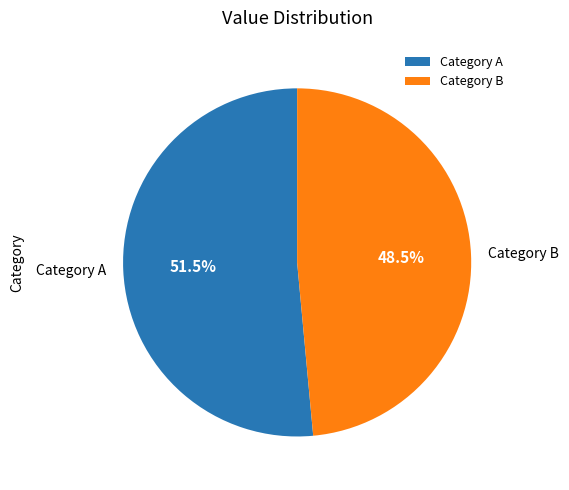

Rank the categories by value from lowest to highest.

Category B, Category A